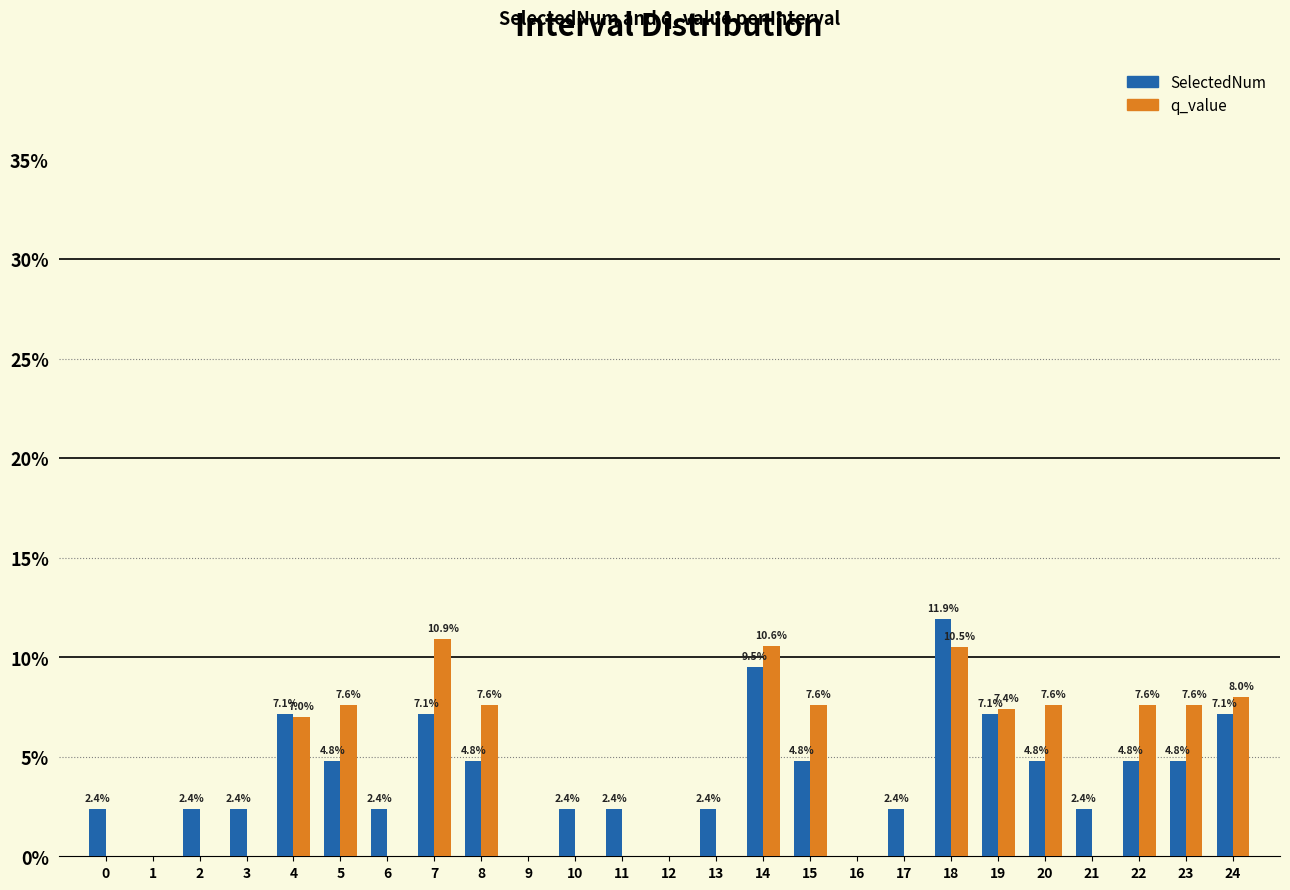

Reading right to left, what are all the values shown in this chart?

SelectedNum: 24=7.1	23=4.8	22=4.8	21=2.4	20=4.8	19=7.1	18=11.9	17=2.4	16=0.0	15=4.8	14=9.5	13=2.4	12=0.0	11=2.4	10=2.4	9=0.0	8=4.8	7=7.1	6=2.4	5=4.8	4=7.1	3=2.4	2=2.4	1=0.0	0=2.4
q_value: 24=8.0	23=7.6	22=7.6	21=0.0	20=7.6	19=7.4	18=10.5	17=0.0	16=0.0	15=7.6	14=10.6	13=0.0	12=0.0	11=0.0	10=0.0	9=0.0	8=7.6	7=10.9	6=0.0	5=7.6	4=7.0	3=0.0	2=0.0	1=0.0	0=0.0